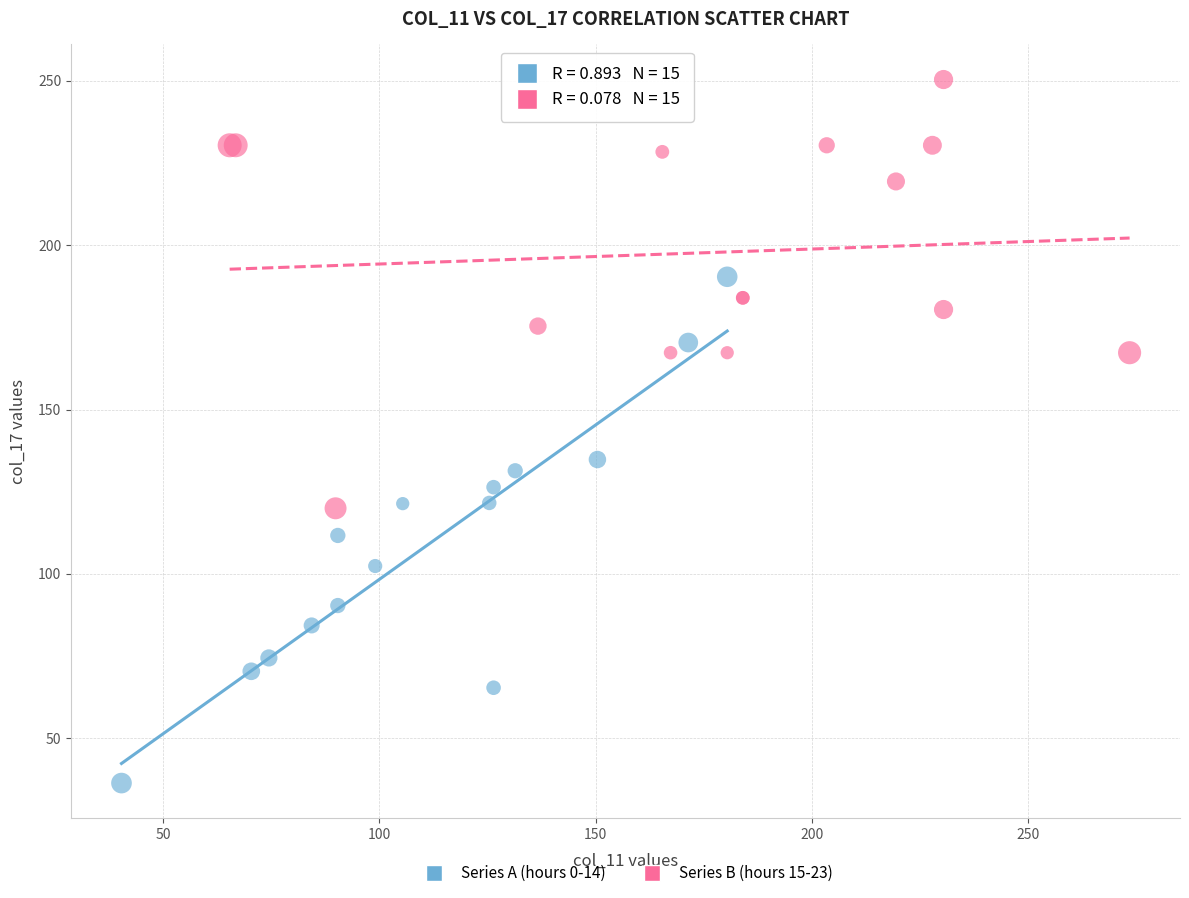

Which series reaches the minimum Y coordinate?

Series A (hours 0-14)